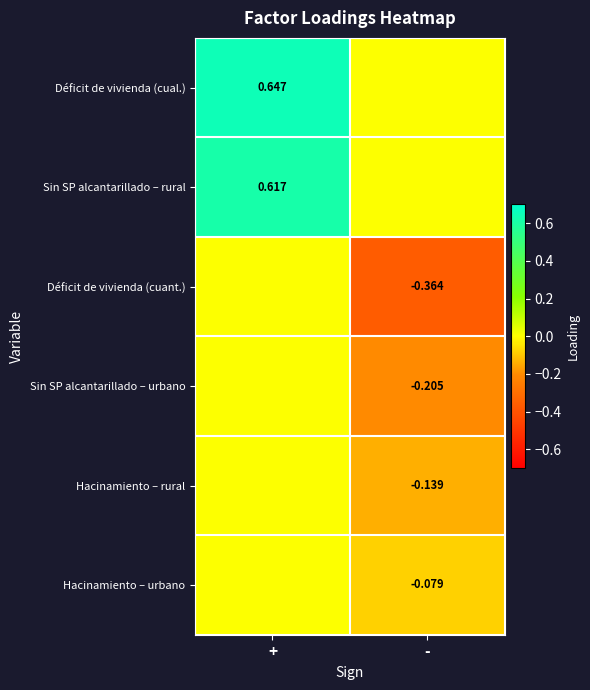

Between + and -, which series saw the biggest shift?

Déficit de vivienda (cual.)